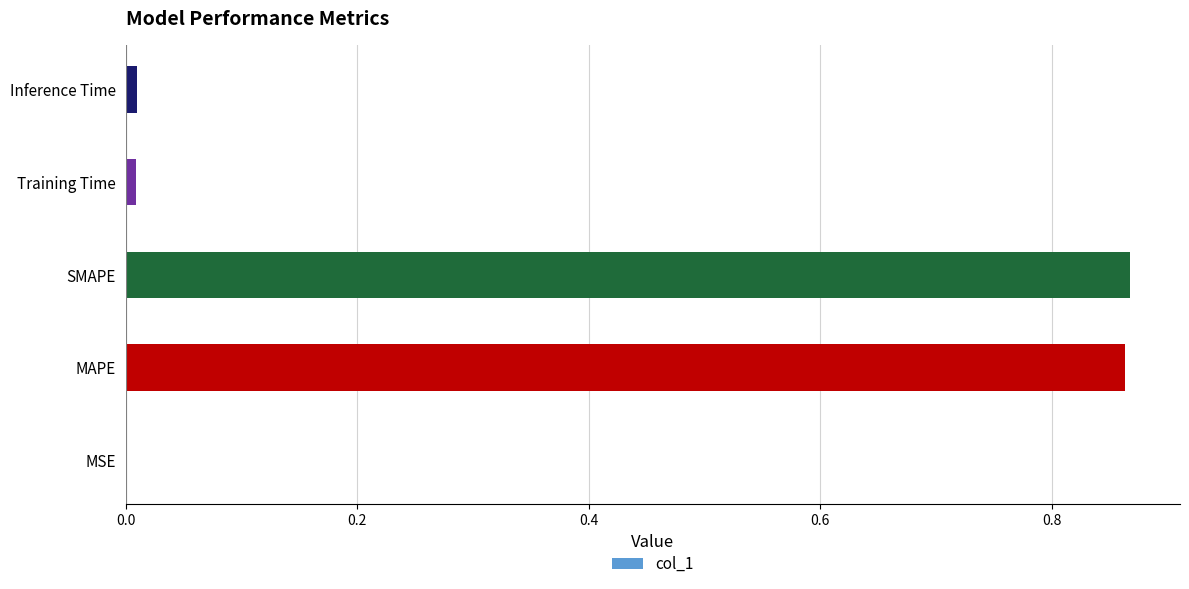

Which has a higher value, MAPE or MSE?

MAPE